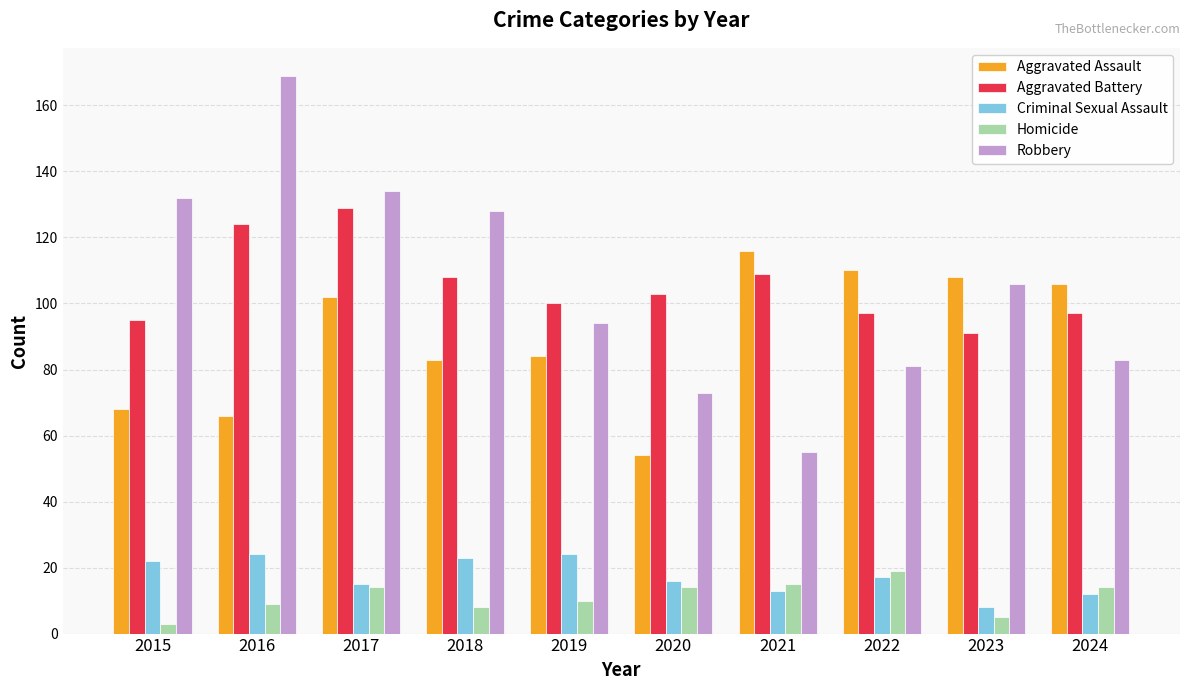

Reading left to right, transcribe all the data shown in this chart.

Aggravated Assault: 2015=68	2016=66	2017=102	2018=83	2019=84	2020=54	2021=116	2022=110	2023=108	2024=106
Aggravated Battery: 2015=95	2016=124	2017=129	2018=108	2019=100	2020=103	2021=109	2022=97	2023=91	2024=97
Criminal Sexual Assault: 2015=22	2016=24	2017=15	2018=23	2019=24	2020=16	2021=13	2022=17	2023=8	2024=12
Homicide: 2015=3	2016=9	2017=14	2018=8	2019=10	2020=14	2021=15	2022=19	2023=5	2024=14
Robbery: 2015=132	2016=169	2017=134	2018=128	2019=94	2020=73	2021=55	2022=81	2023=106	2024=83